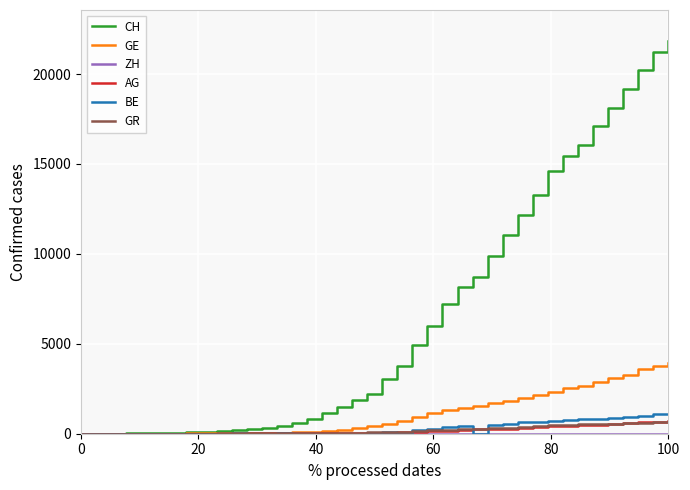

True or false: GR and BE cross at least once.

True